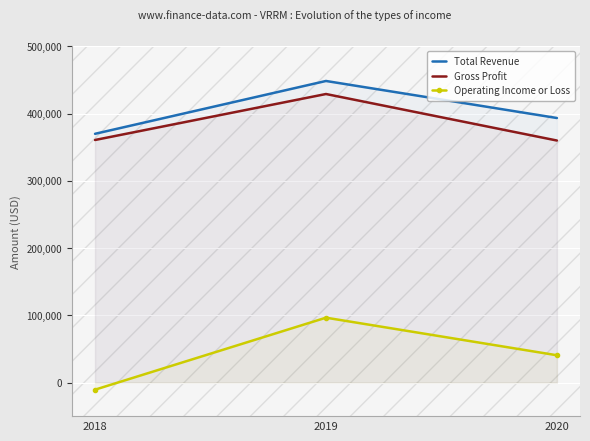

Reading left to right, transcribe all the data shown in this chart.

Total Revenue: 2018=370100	2019=448700	2020=393600
Gross Profit: 2018=360900	2019=429300	2020=360100
Operating Income or Loss: 2018=-10600	2019=96500	2020=40600